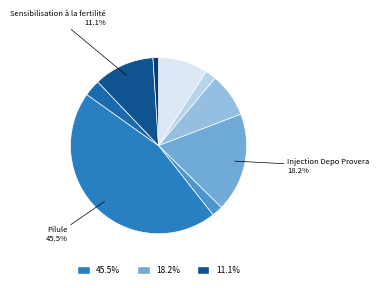

How many slices are in this pie chart?

9